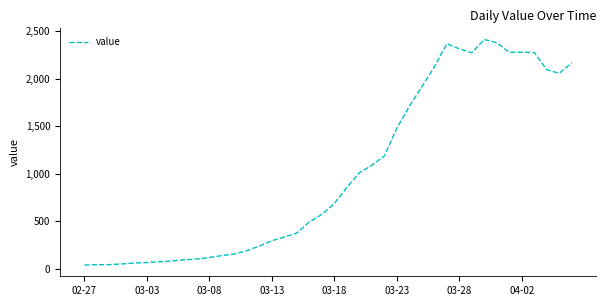

What is the greatest value displayed?

2412